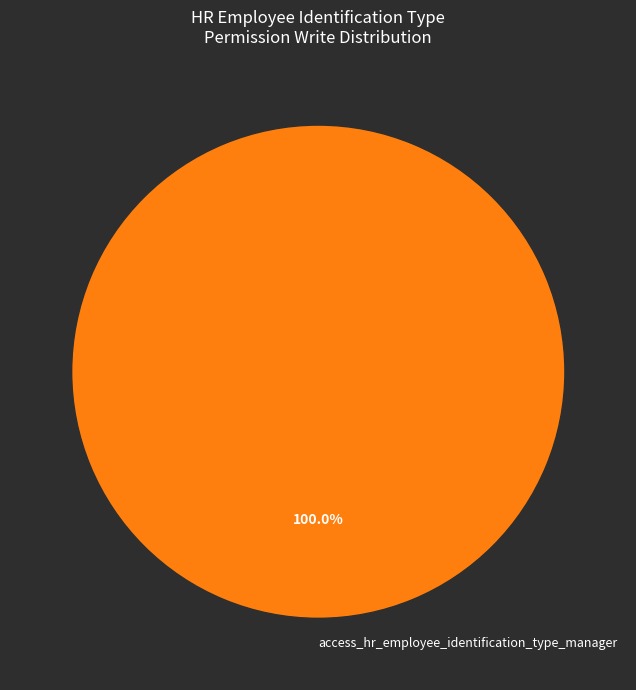

Rank the categories by value from highest to lowest.

access_hr_employee_identification_type_manager